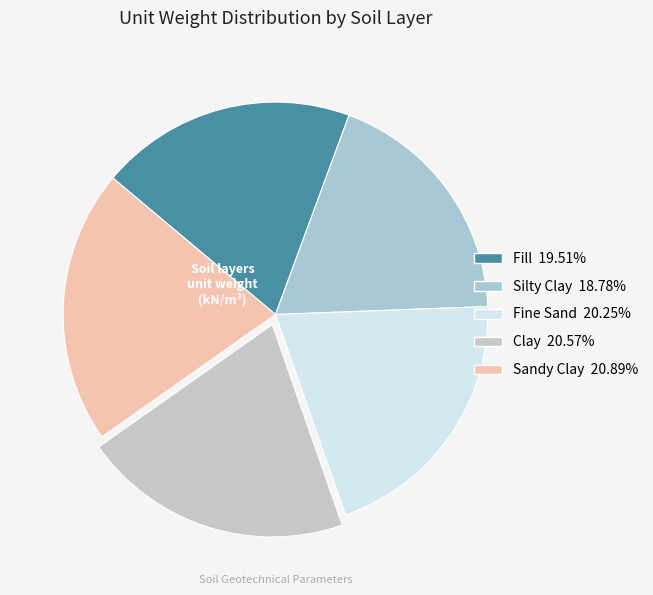

The Fill slice represents 29% of the pie. True or false?

False